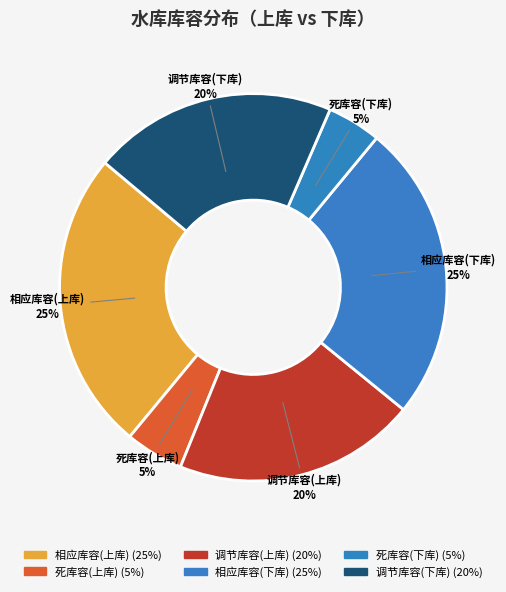

Is it true that 调节库容(下库) is 20% of the pie?

True